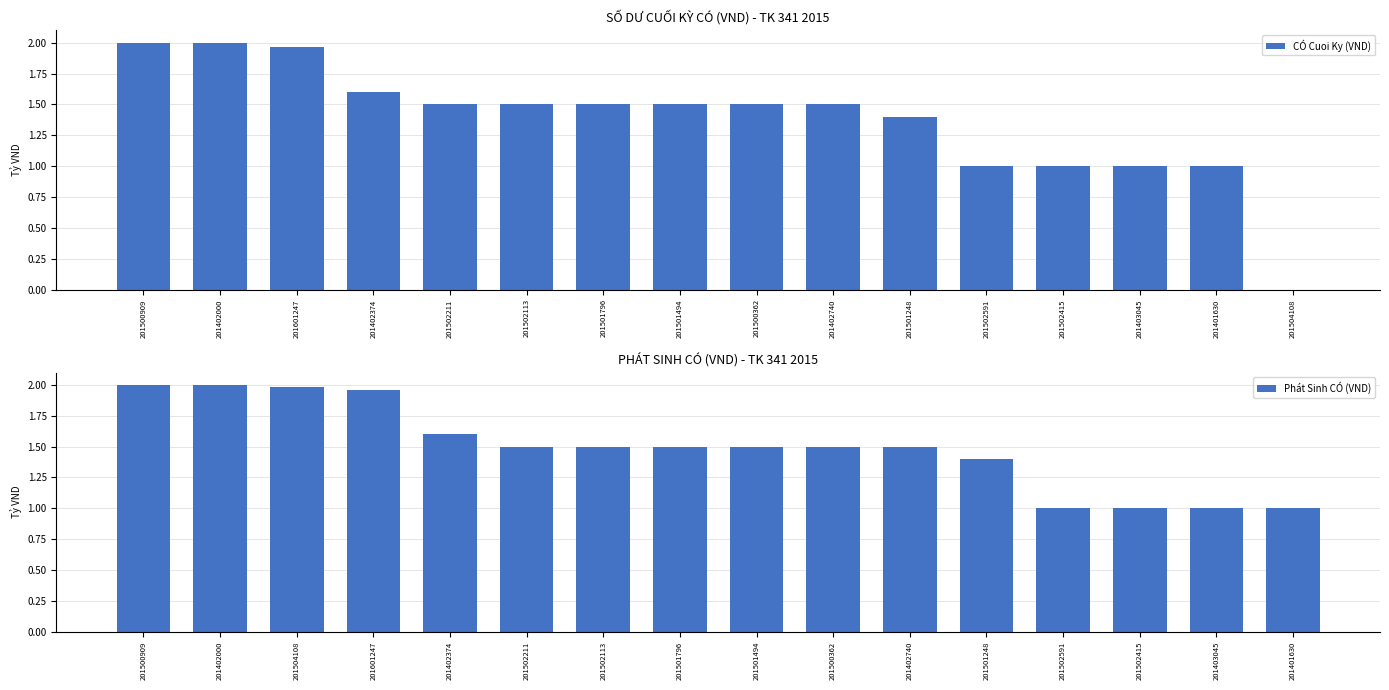

Is it true that CÓ Cuoi Ky (VND) equals 1.5 at 201403045?

False